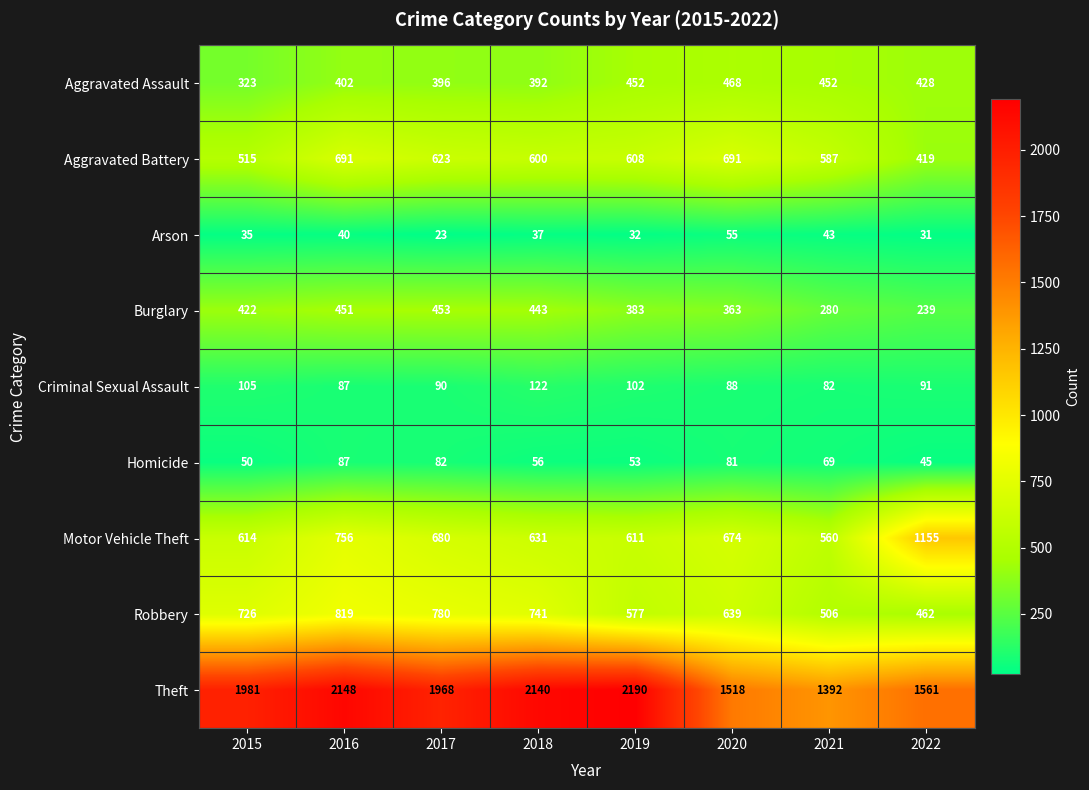

At 2017, list the series in order from largest to smallest.

Theft, Robbery, Motor Vehicle Theft, Aggravated Battery, Burglary, Aggravated Assault, Criminal Sexual Assault, Homicide, Arson